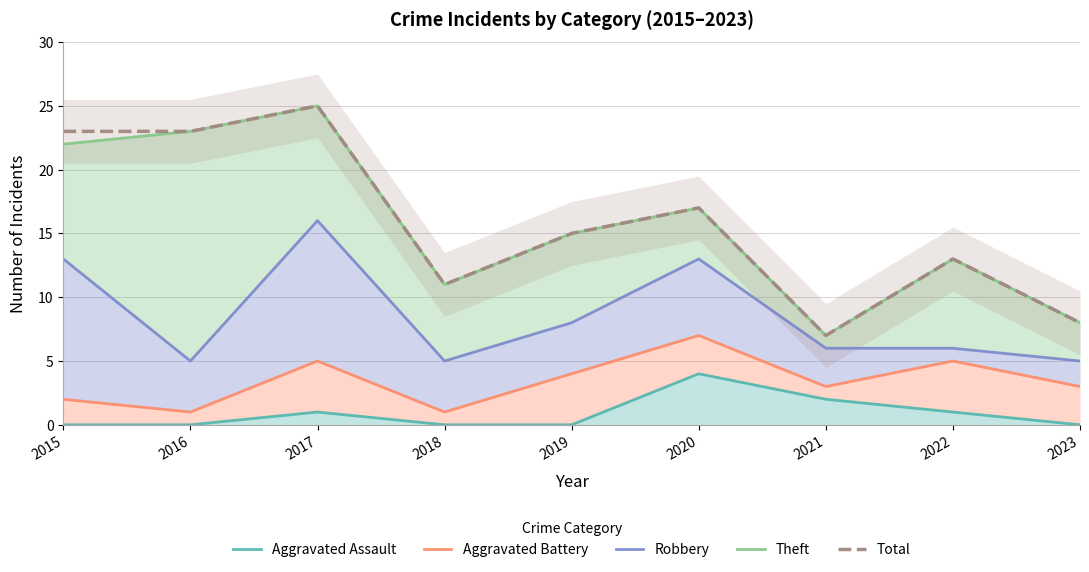

True or false: Total and Theft intersect in this chart.

False